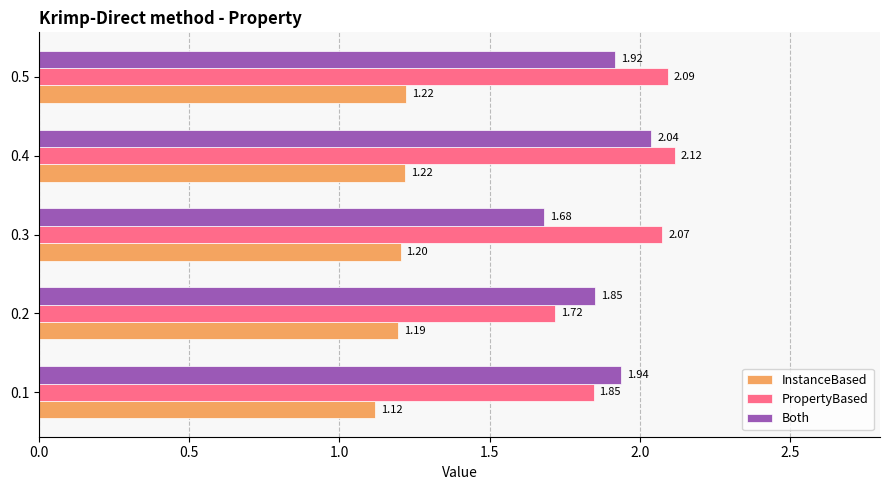

List the series in order of their peak value, highest first.

PropertyBased, Both, InstanceBased